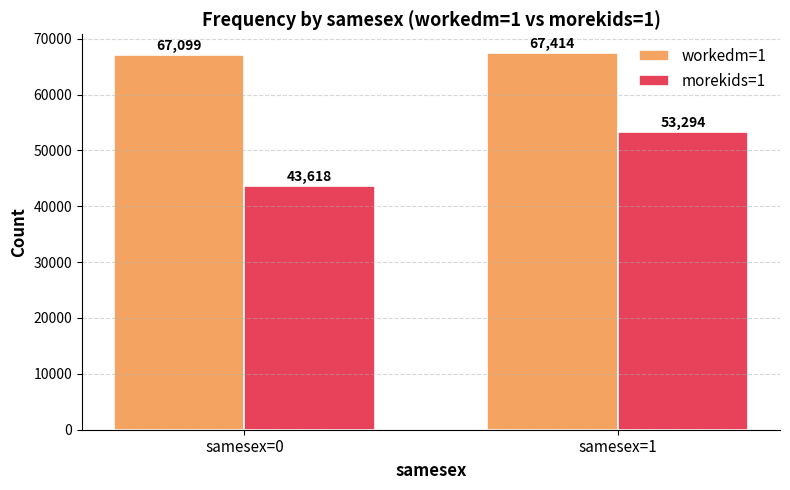

Reading left to right, what are all the values shown in this chart?

workedm=1: samesex=0=67099	samesex=1=67414
morekids=1: samesex=0=43618	samesex=1=53294